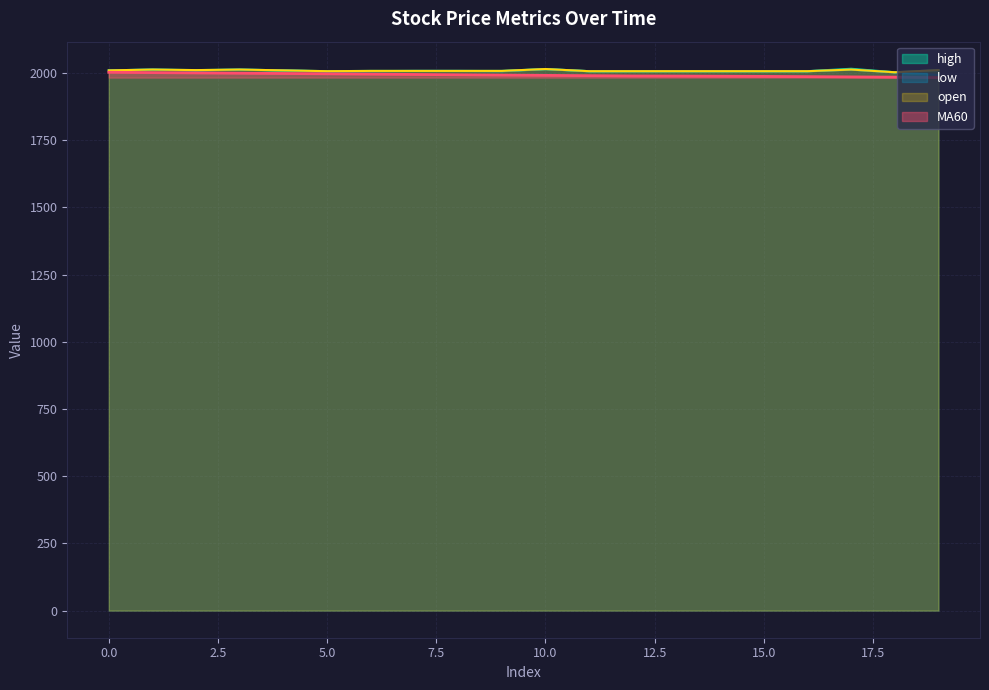

What is the total value across all series at 16?

8007.7